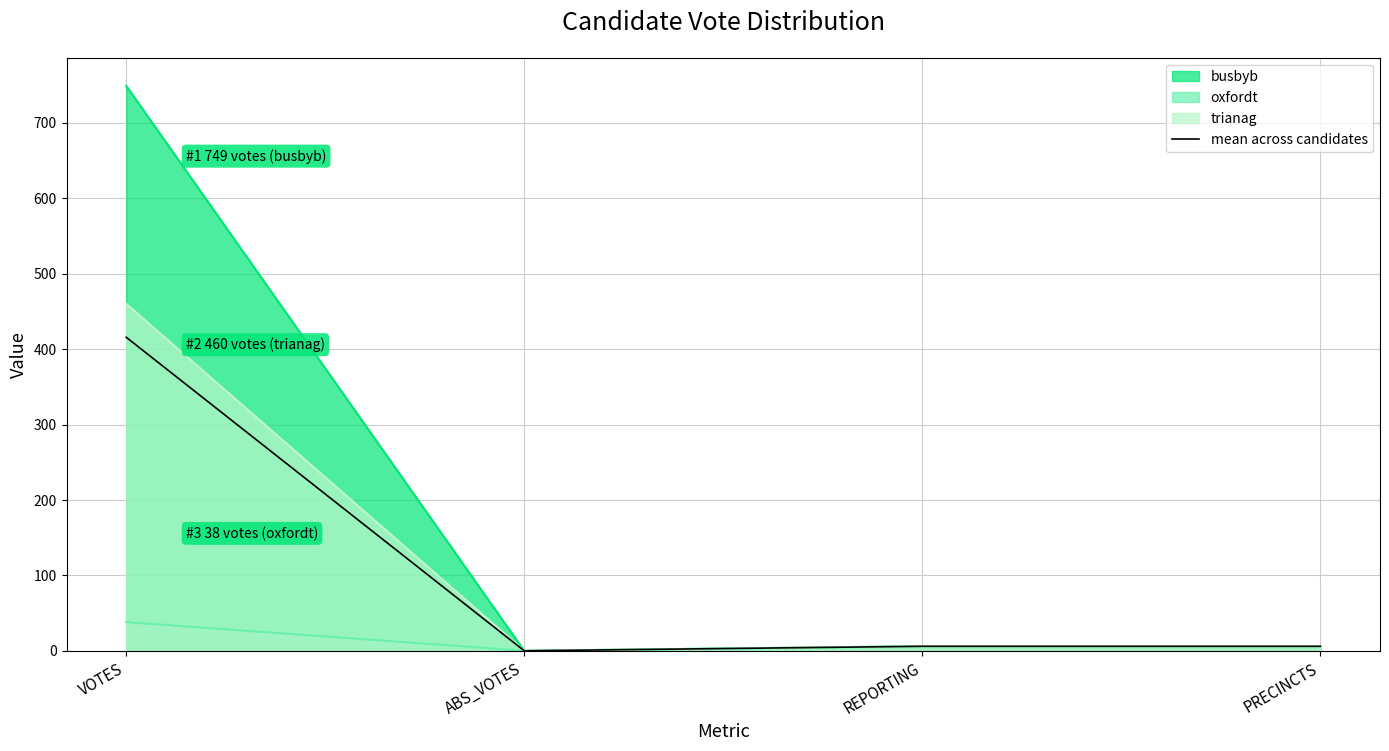

What is the sum of the values at ABS_VOTES and PRECINCTS?

6.0